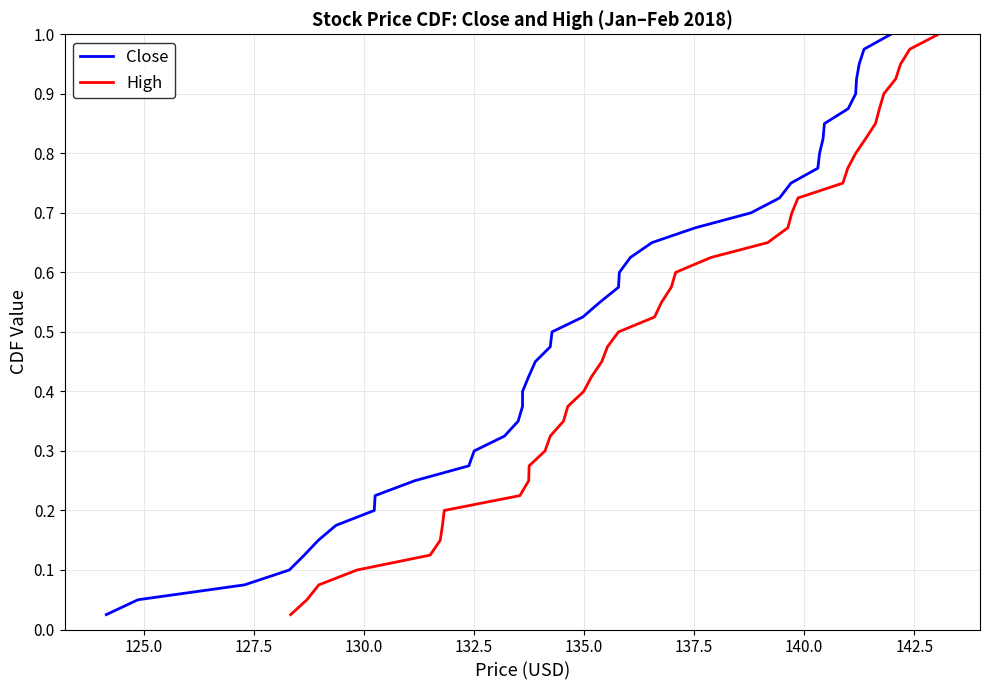

True or false: High and Close cross at least once.

False